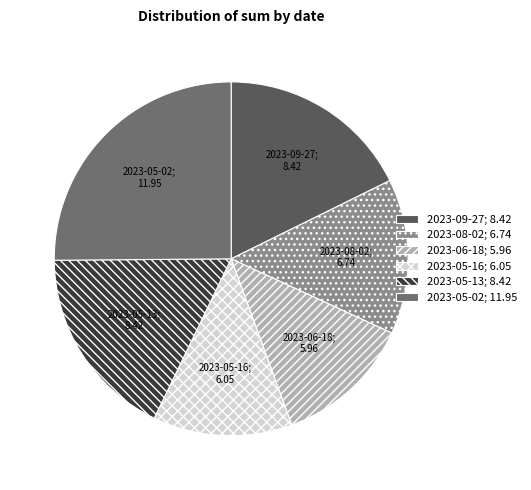

How many segments does this pie chart have?

6